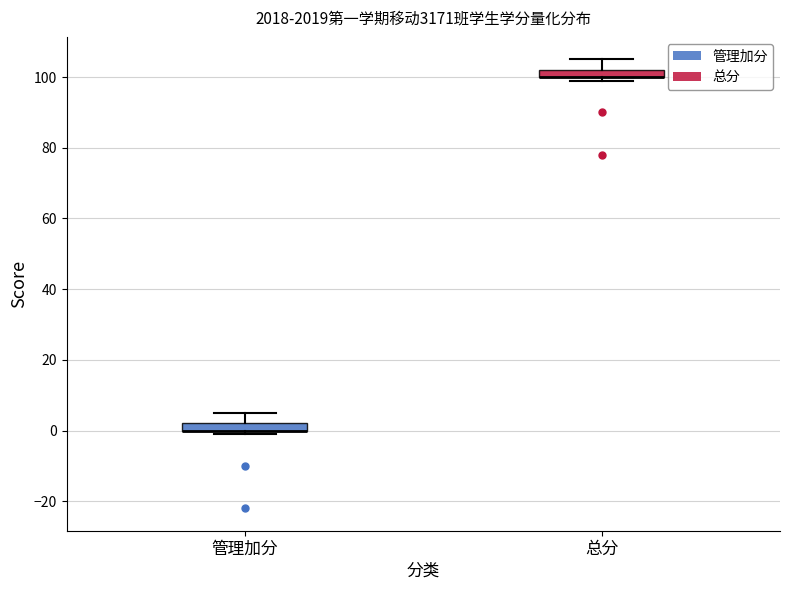

Where does the upper whisker of the box for 总分 end on the y-axis? The values are not printed on the chart, so give them approximately, as read against the axis.

106